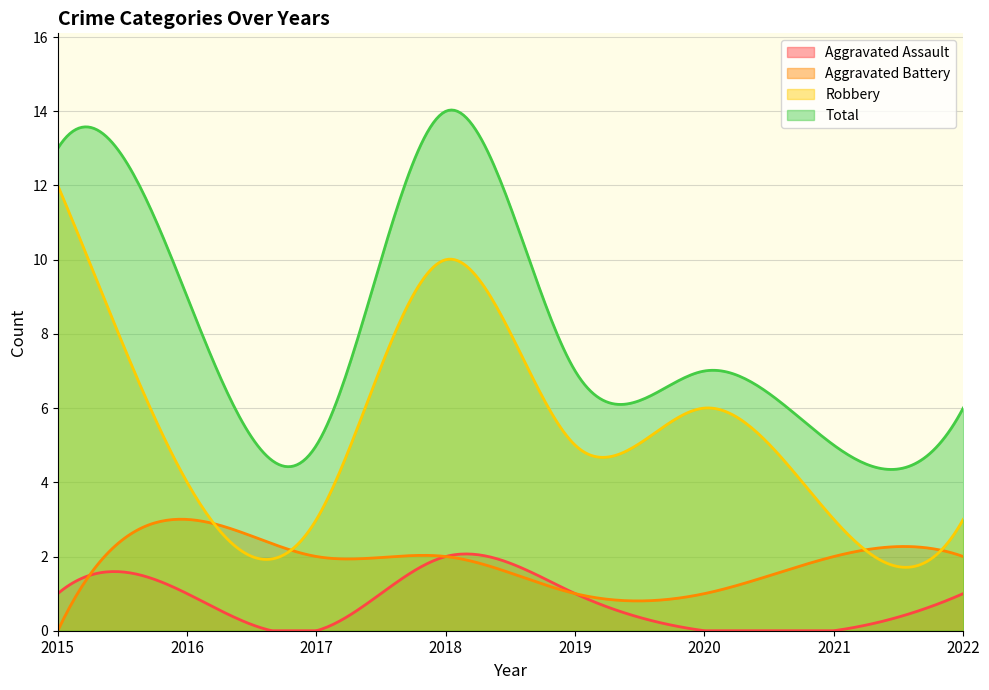

Reading left to right, extract all data points from this chart.

Aggravated Assault: 2015=1	2016=1	2017=0	2018=2	2019=1	2020=0	2021=0	2022=1
Aggravated Battery: 2015=0	2016=3	2017=2	2018=2	2019=1	2020=1	2021=2	2022=2
Robbery: 2015=12	2016=4	2017=3	2018=10	2019=5	2020=6	2021=3	2022=3
Total: 2015=13	2016=9	2017=5	2018=14	2019=7	2020=7	2021=5	2022=6